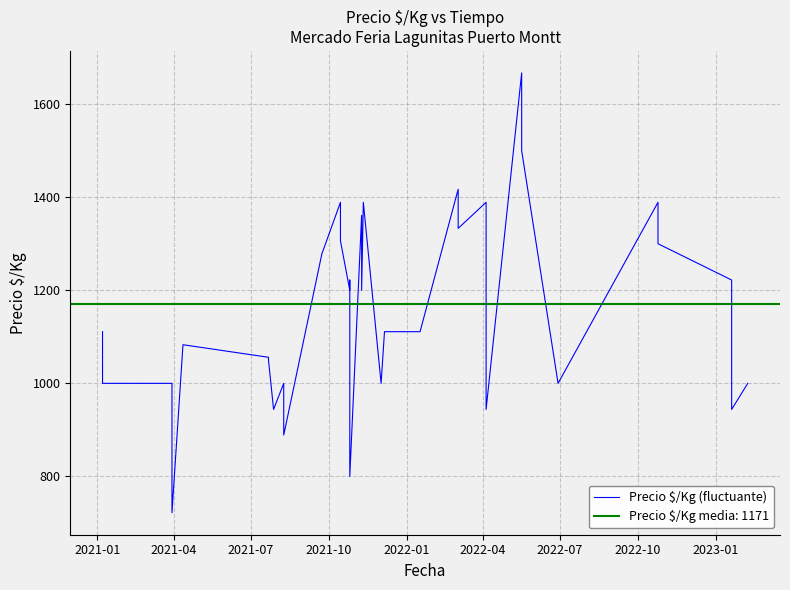

Reading left to right, what are all the values shown in this chart?

1111	1000	1000	722	1083	1056	1050	944	1000	889	1278	1389	1306	1200	1222	800	1361	1200	1389	1000	1111	1111	1111	1417	1333	1389	1312	1278	944	1667	1500	1000	1389	1350	1333	1300	1222	1111	944	1000